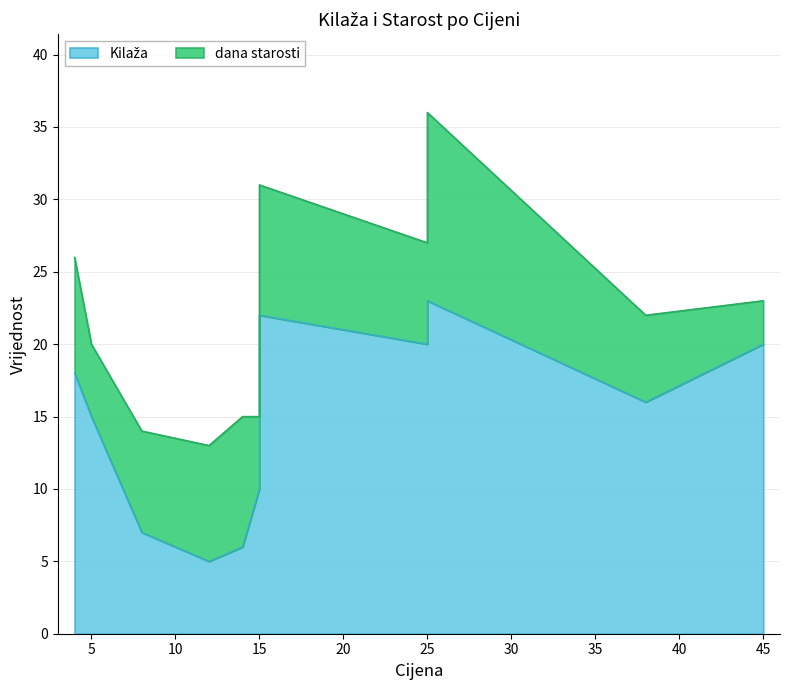

Which series has the largest range (max minus min)?

Kilaža